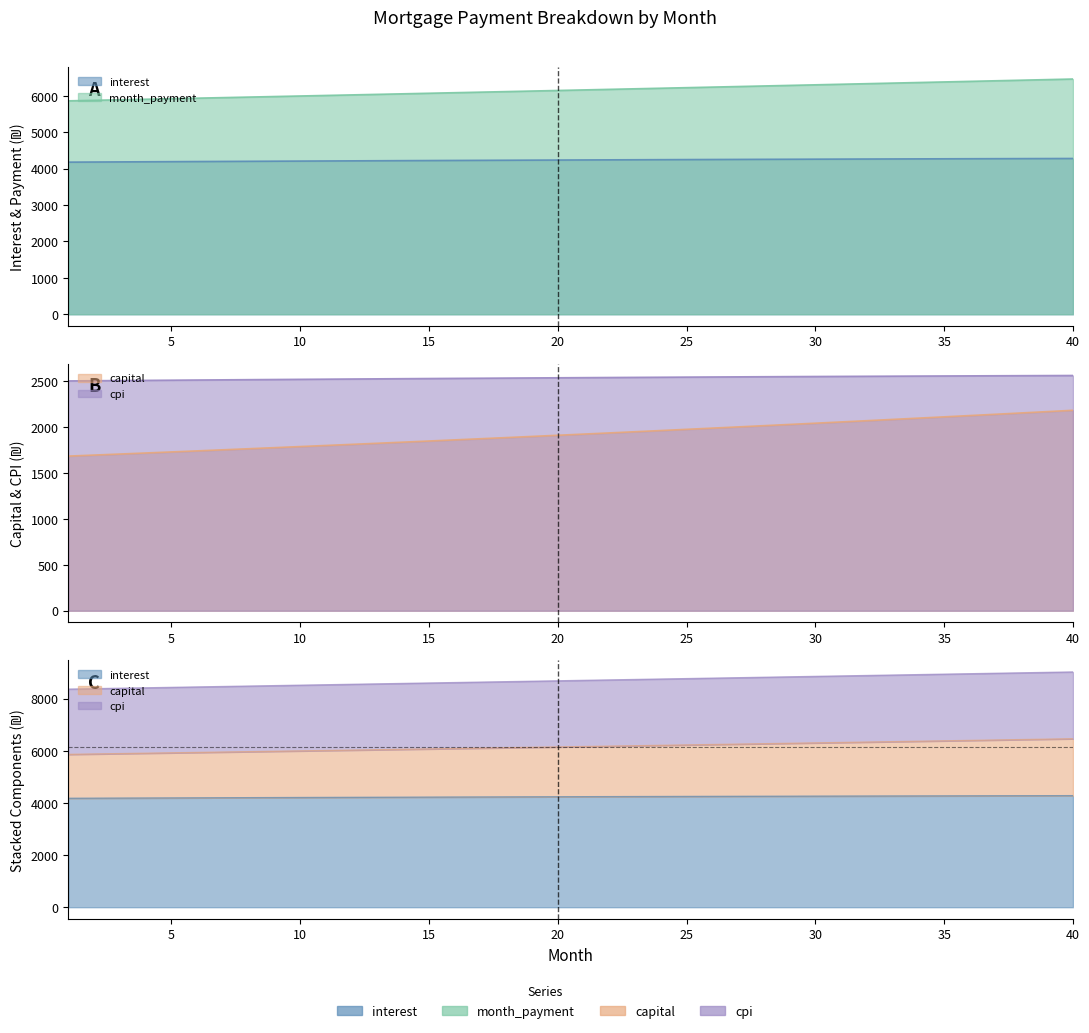

What is the spread (max minus min) of values at 32?

4263.0